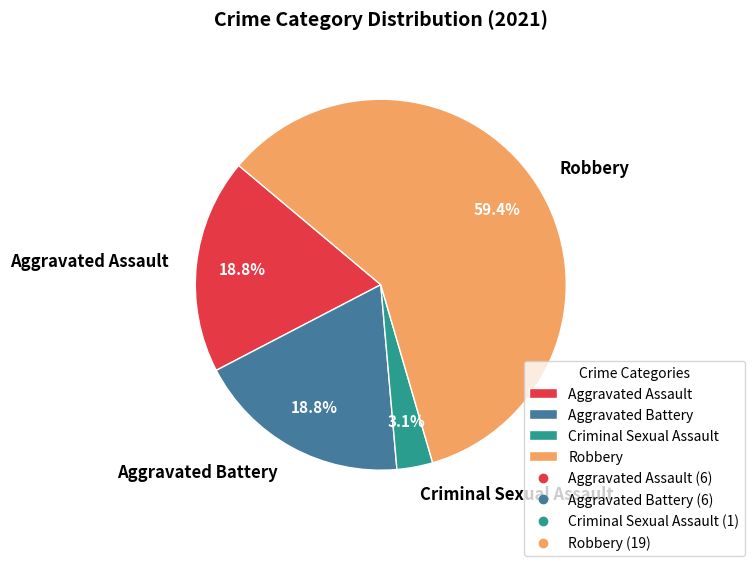

What is the smallest slice in the pie chart?

Criminal Sexual Assault